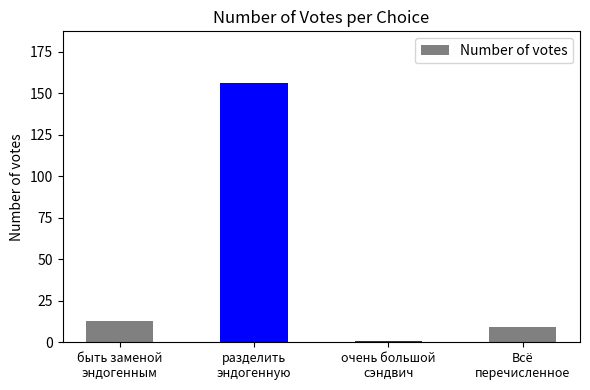

List the labels in order of value, smallest first.

очень большой
сэндвич, Всё
перечисленное, быть заменой
эндогенным, разделить
эндогенную